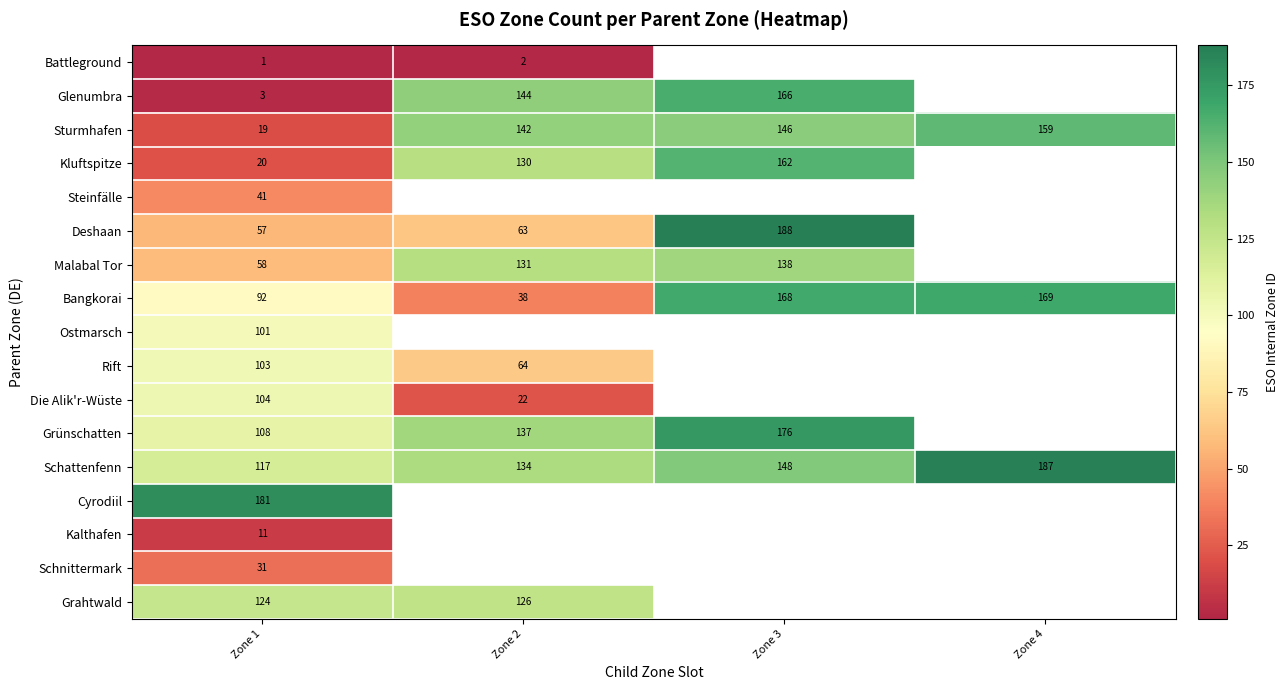

True or false: Grünschatten has a value of 176 at Zone 3.

True